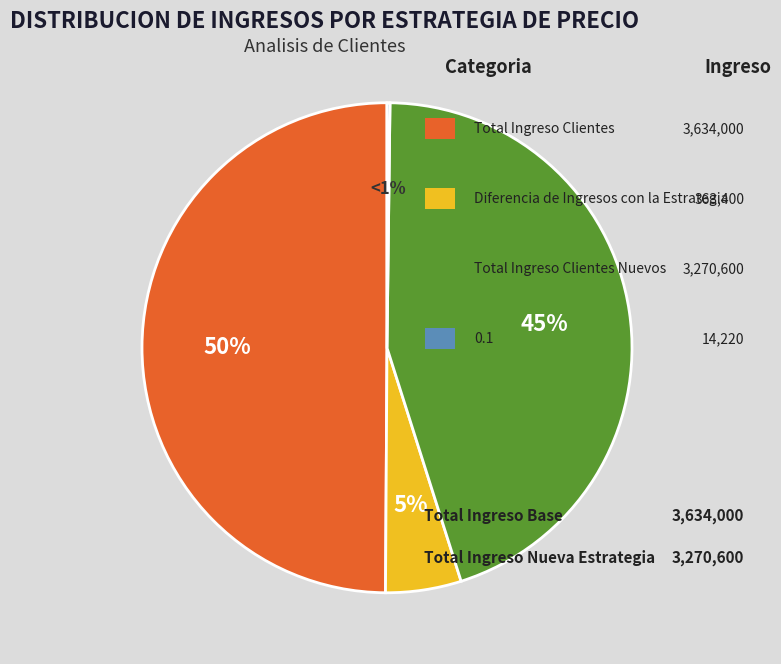

To the nearest percent, what portion does Total Ingreso Clientes represent?

50%